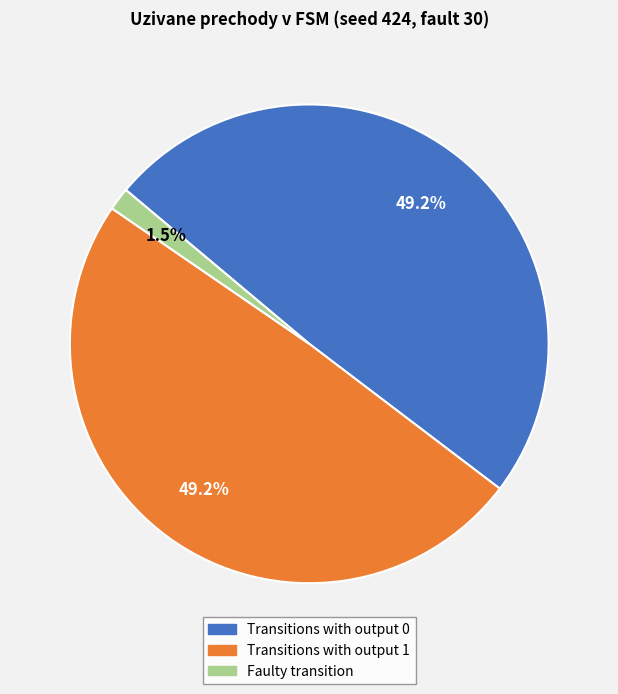

Is Transitions with output 1 the majority of the pie?

No